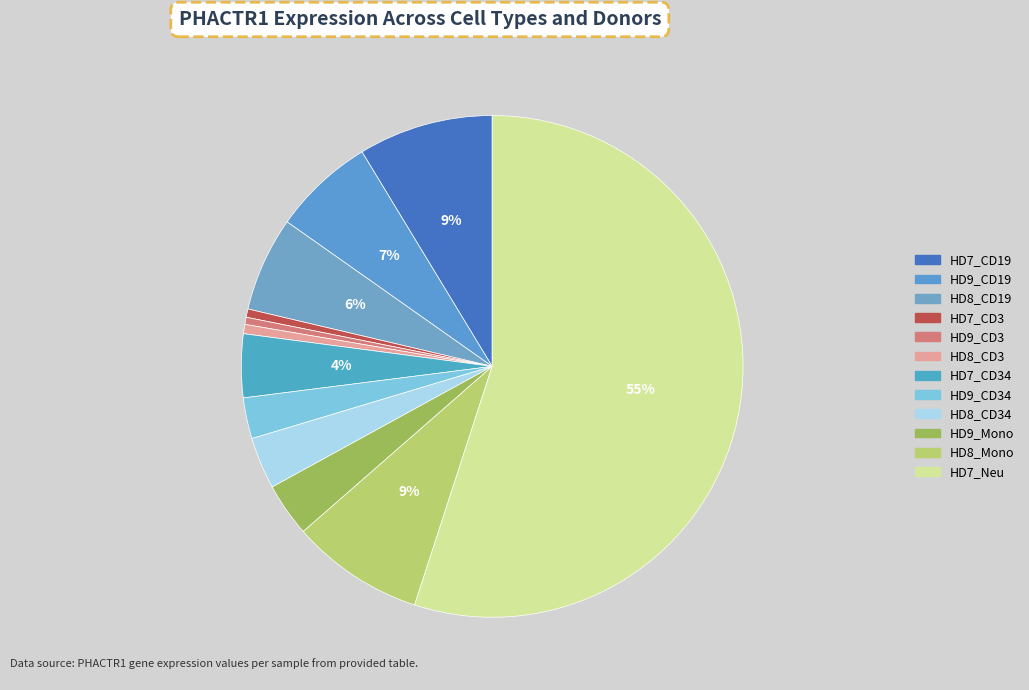

How many segments does this pie chart have?

12